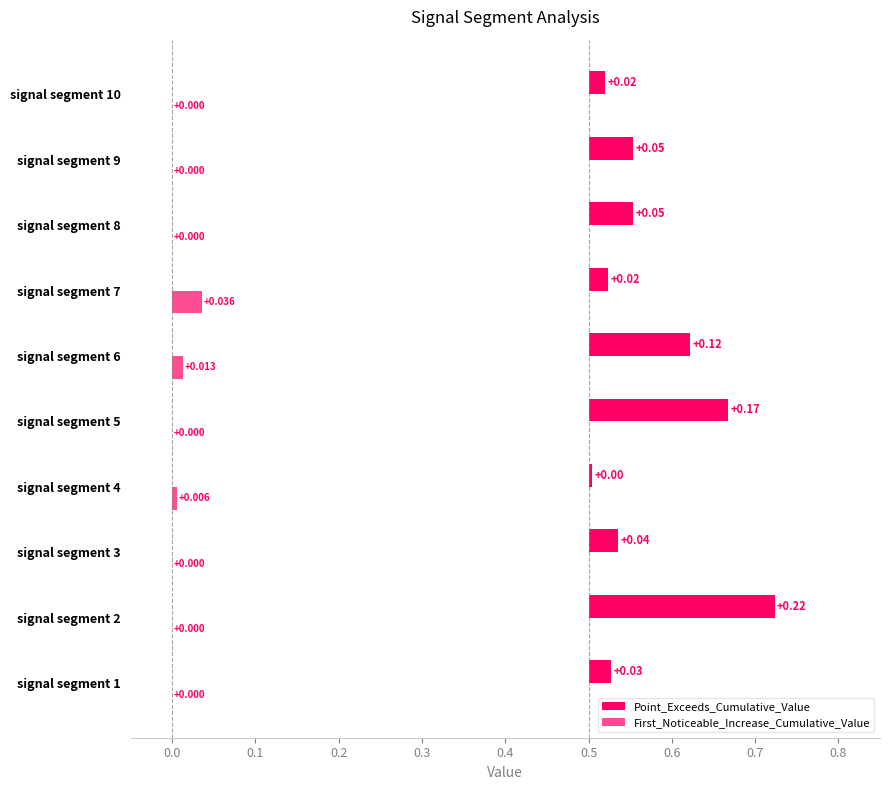

Which series has the largest total across all categories?

Point_Exceeds_Cumulative_Value